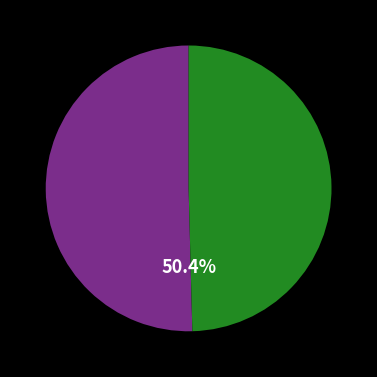

Is there a majority slice in this chart?

Yes